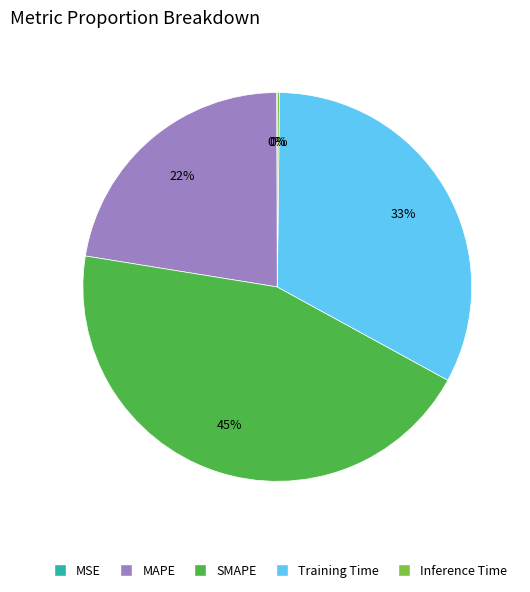

To the nearest percent, what portion does SMAPE represent?

45%